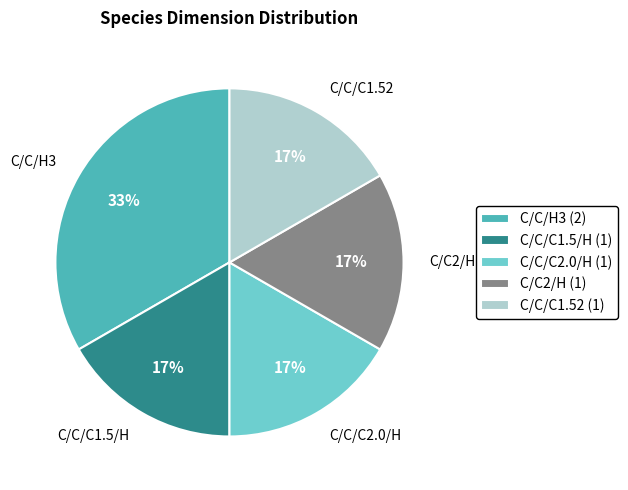

How many slices are in this pie chart?

5